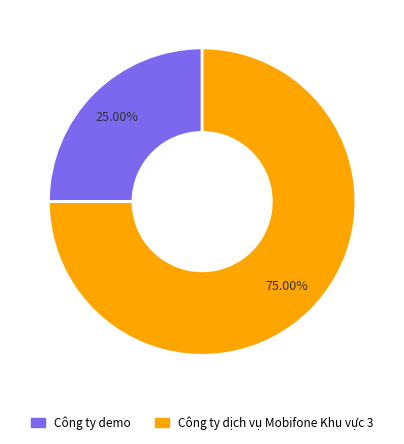

Which slice represents more than half of the pie?

Công ty dịch vụ Mobifone Khu vực 3